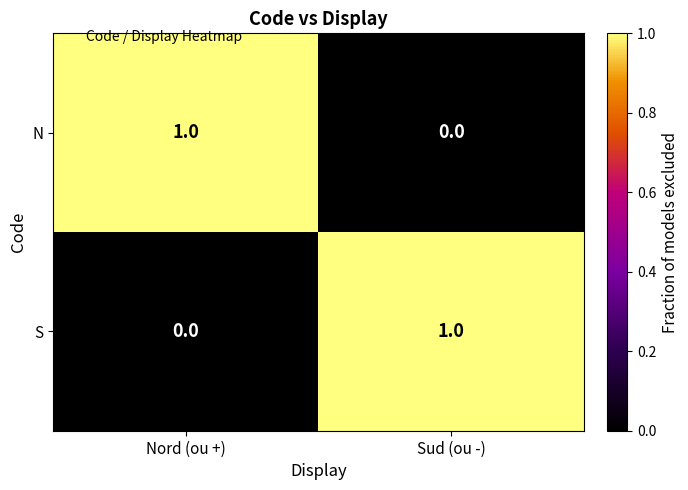

At which label is S closest to 0?

Nord (ou +)